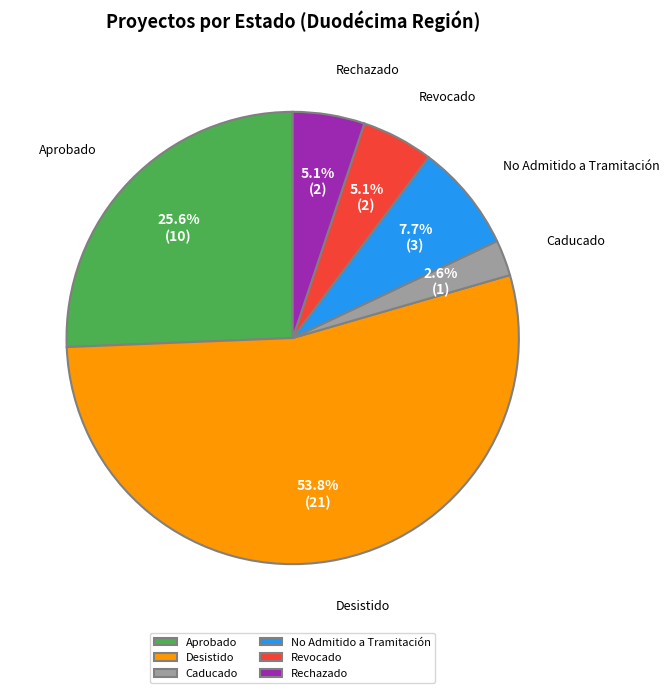

Is the sum of Caducado and Aprobado greater than half?

No